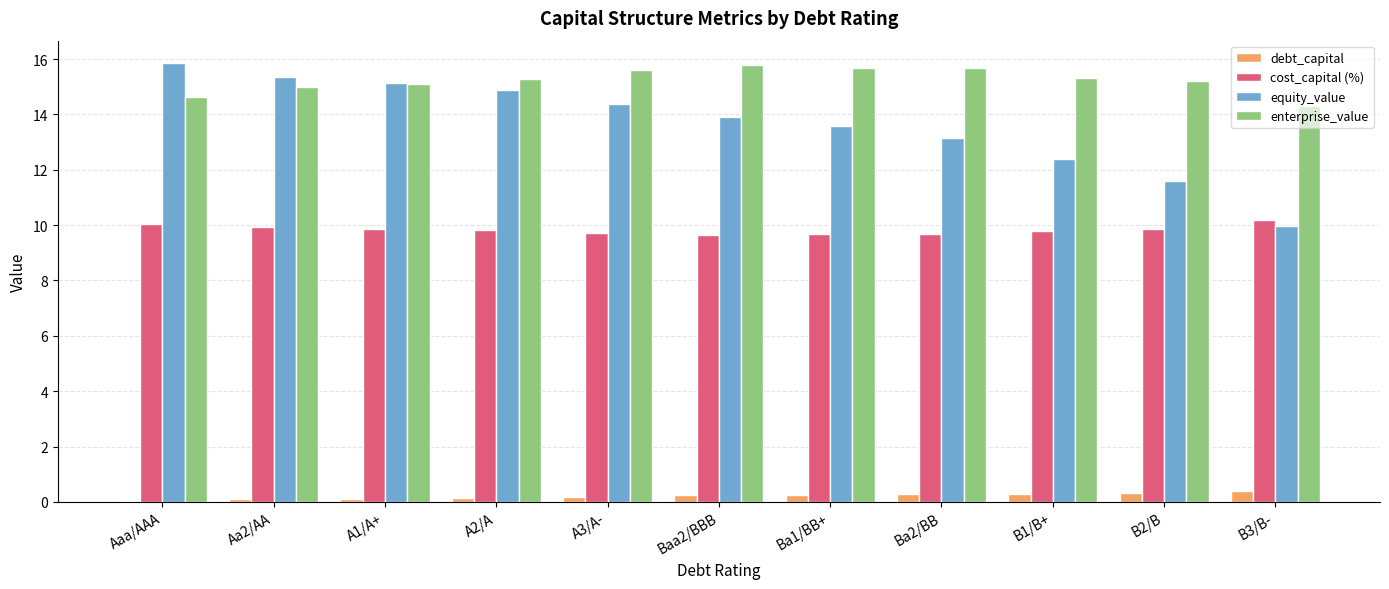

Is it true that equity_value equals 25.9 at Aaa/AAA?

False